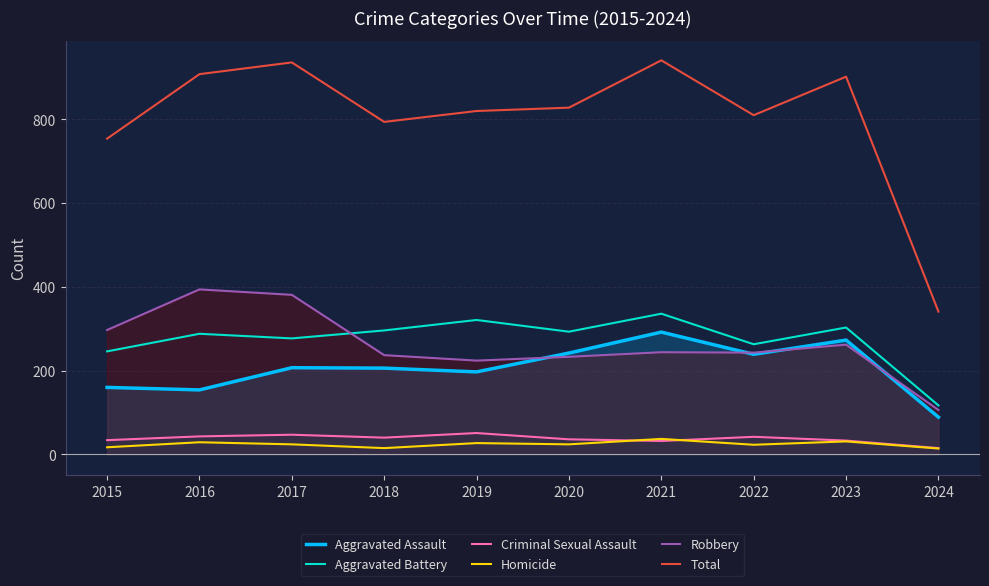

Which series has the largest total across all categories?

Total